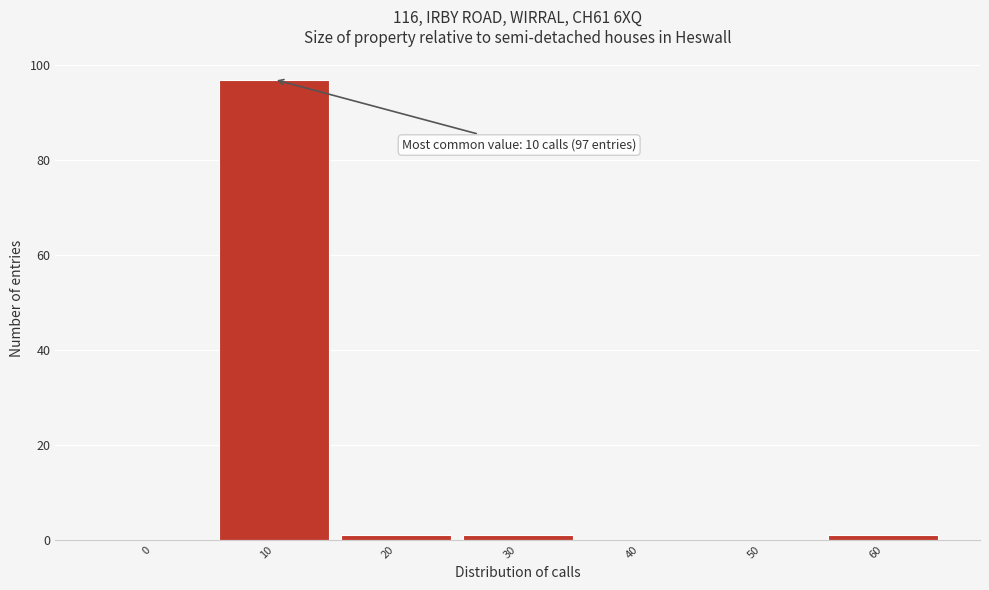

Reading left to right, extract all data points from this chart.

0=0	10=97	20=1	30=1	40=0	50=0	60=1